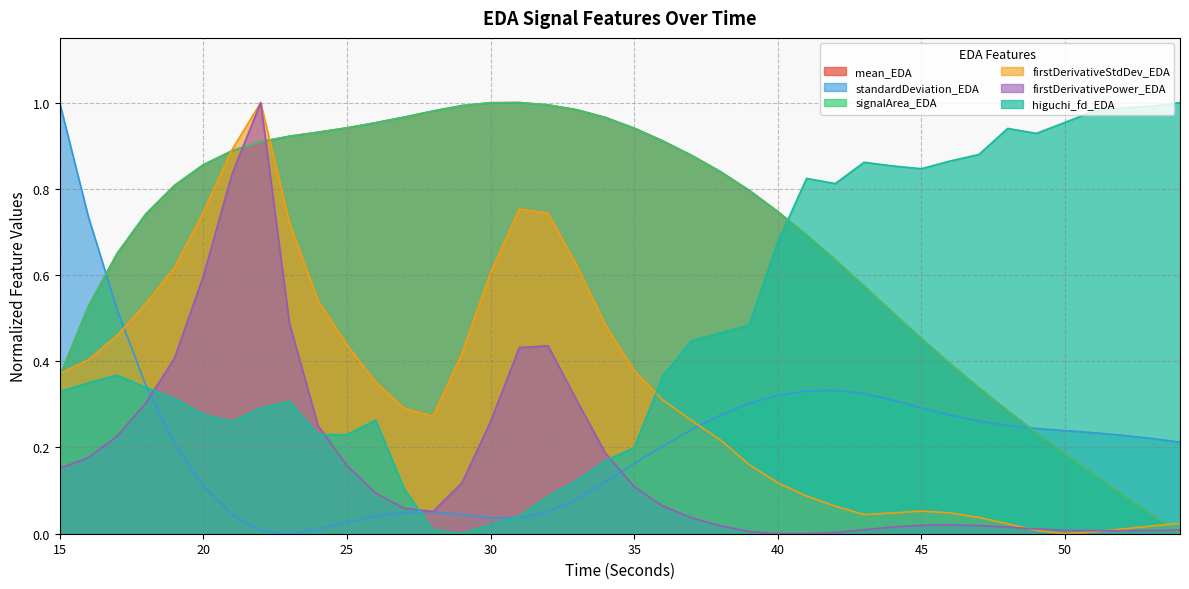

What are all the series names shown in the legend?

mean_EDA, standardDeviation_EDA, signalArea_EDA, firstDerivativeStdDev_EDA, firstDerivativePower_EDA, higuchi_fd_EDA